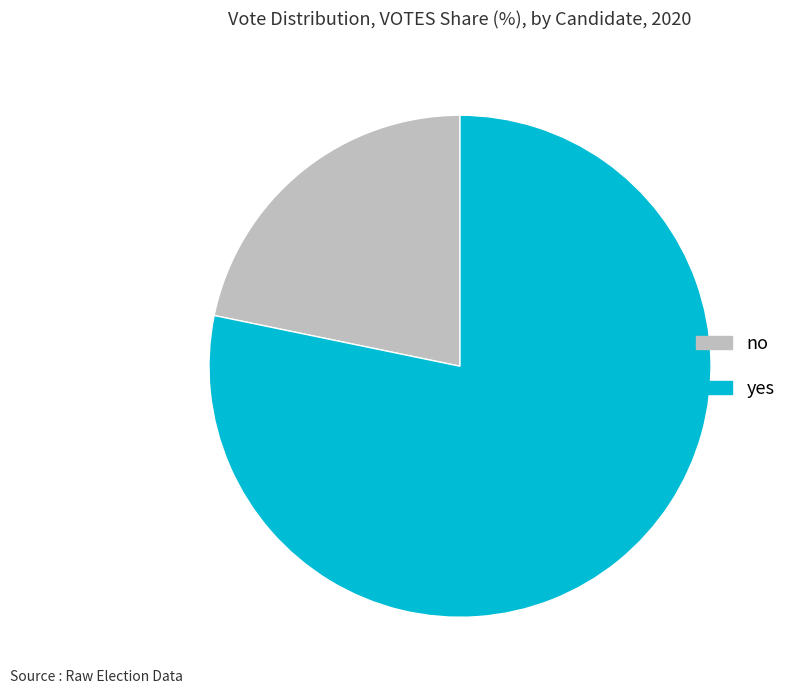

How many segments does this pie chart have?

2